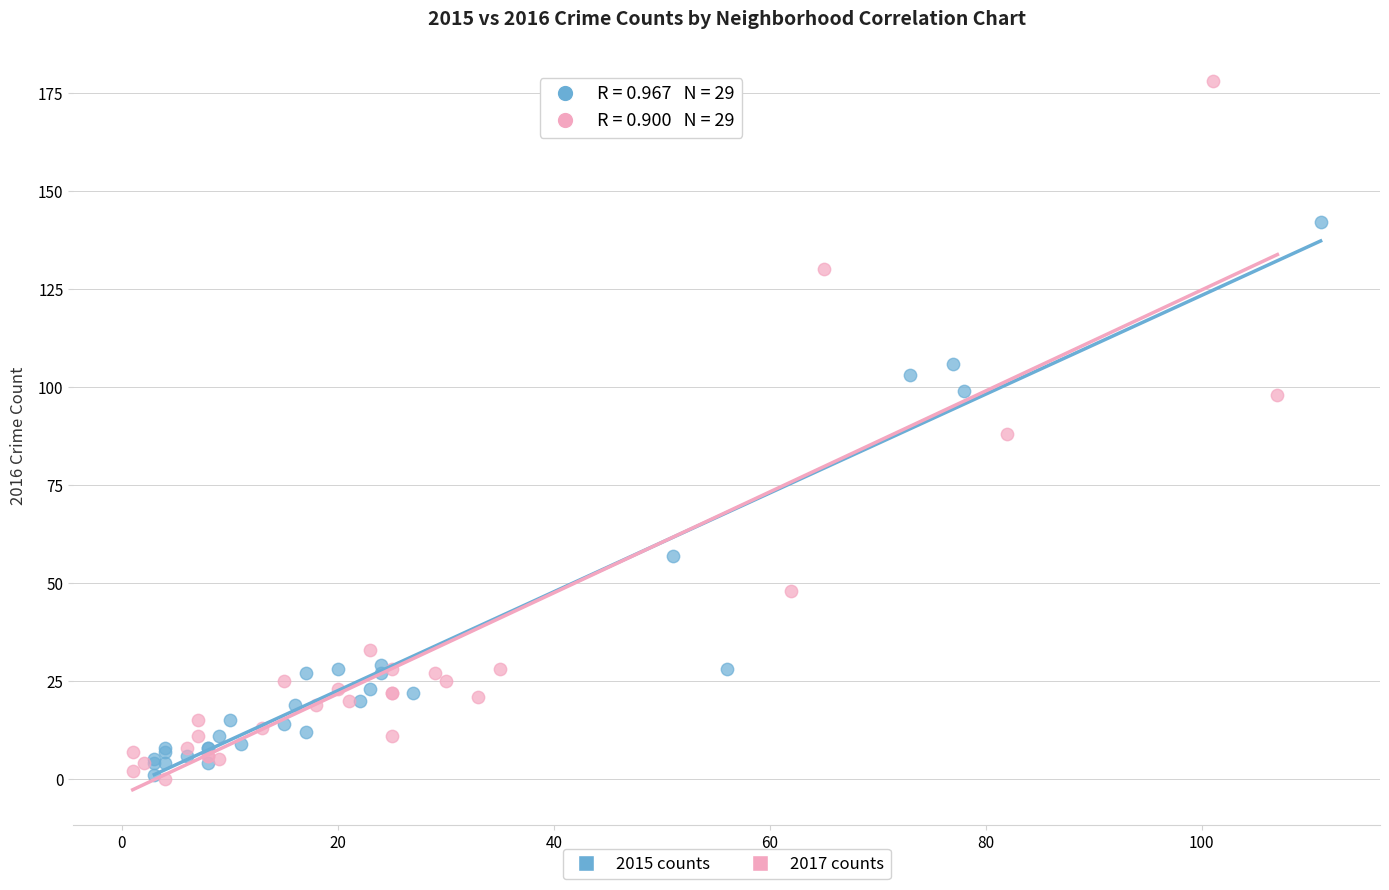

Which series contains the highest Y value?

2017 counts